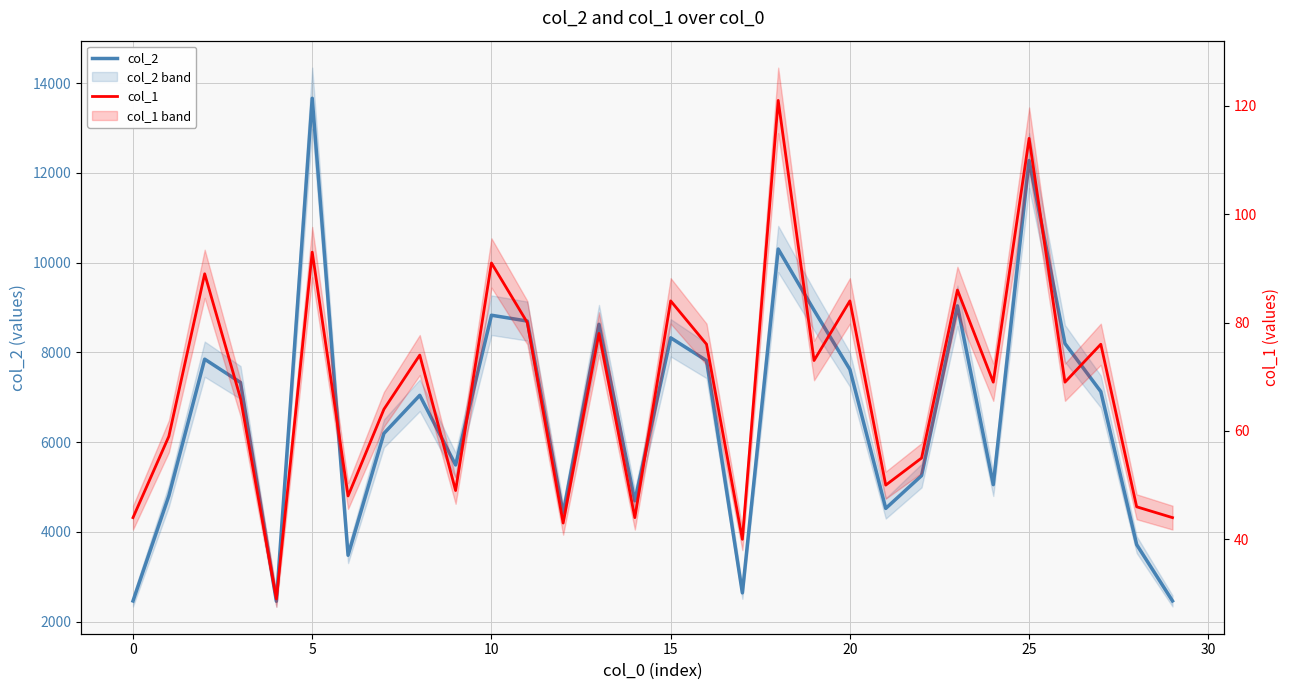

True or false: col_1 has more than 2 points higher than both neighbors.

True